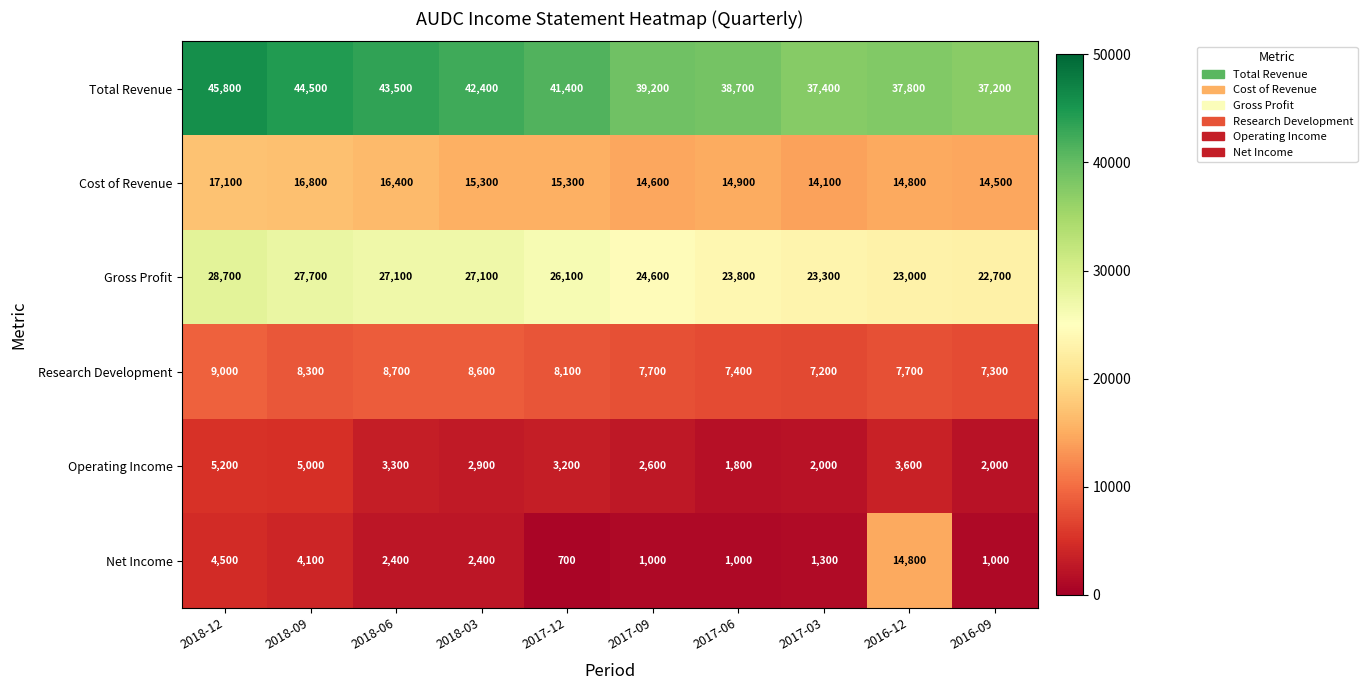

What is the difference between the second highest and minimum values in the Total Revenue series?

7300